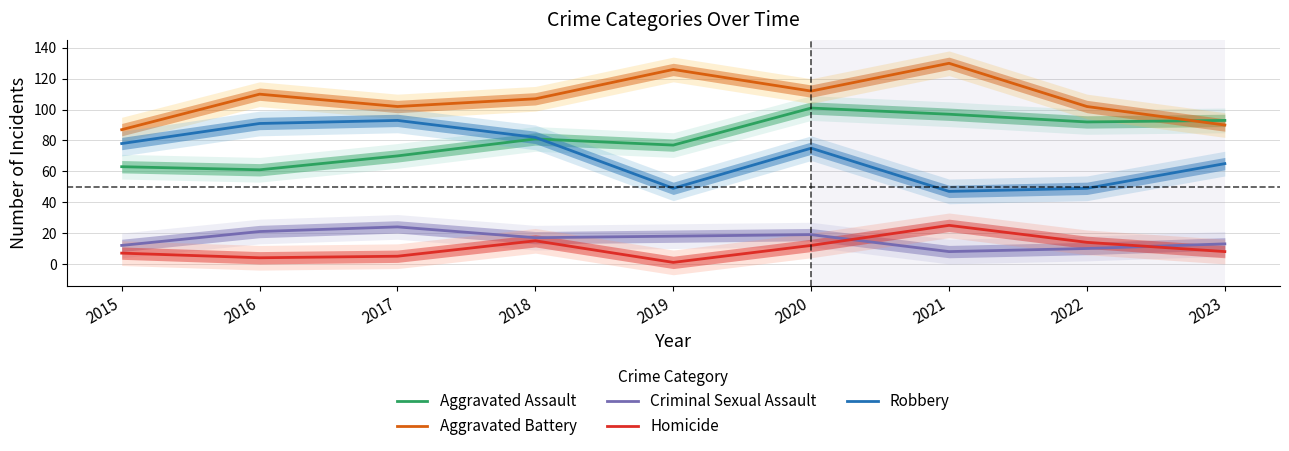

The value of Robbery at 2022 is 11. True or false?

False